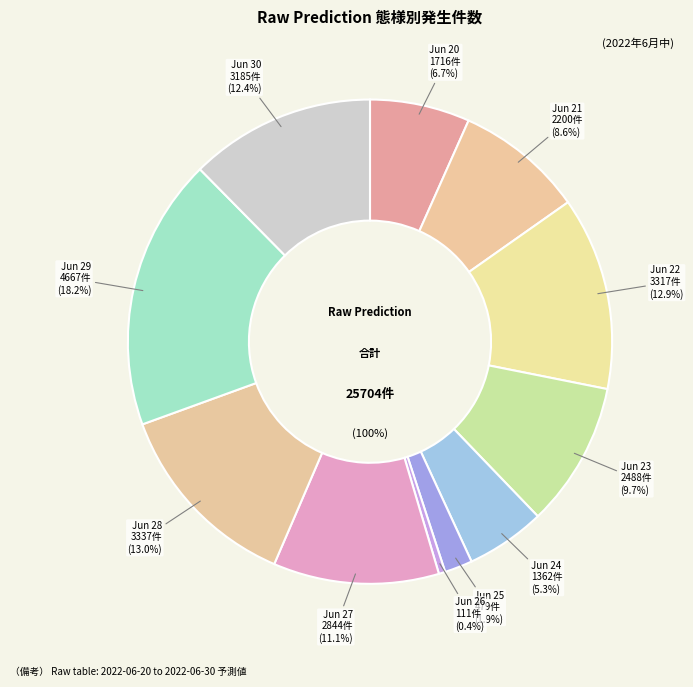

Is the sum of 2022-06-30 and 2022-06-20 greater than half?

No